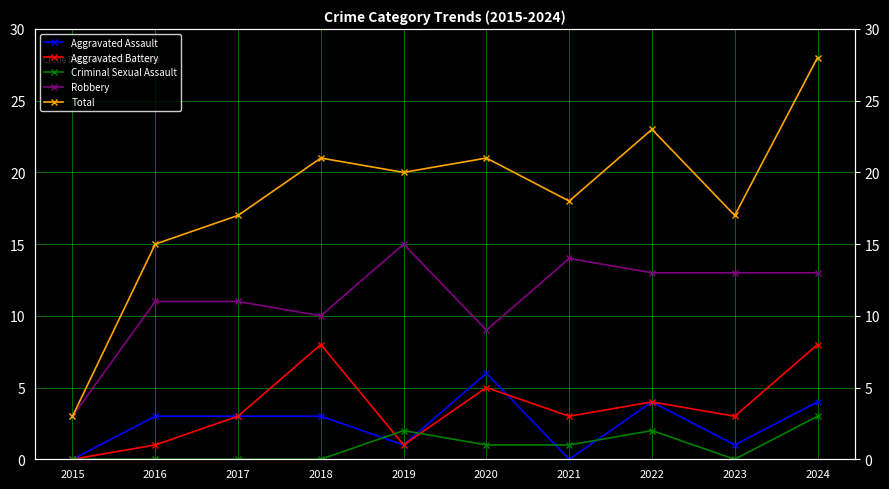

What is the highest value of the Total series?

28